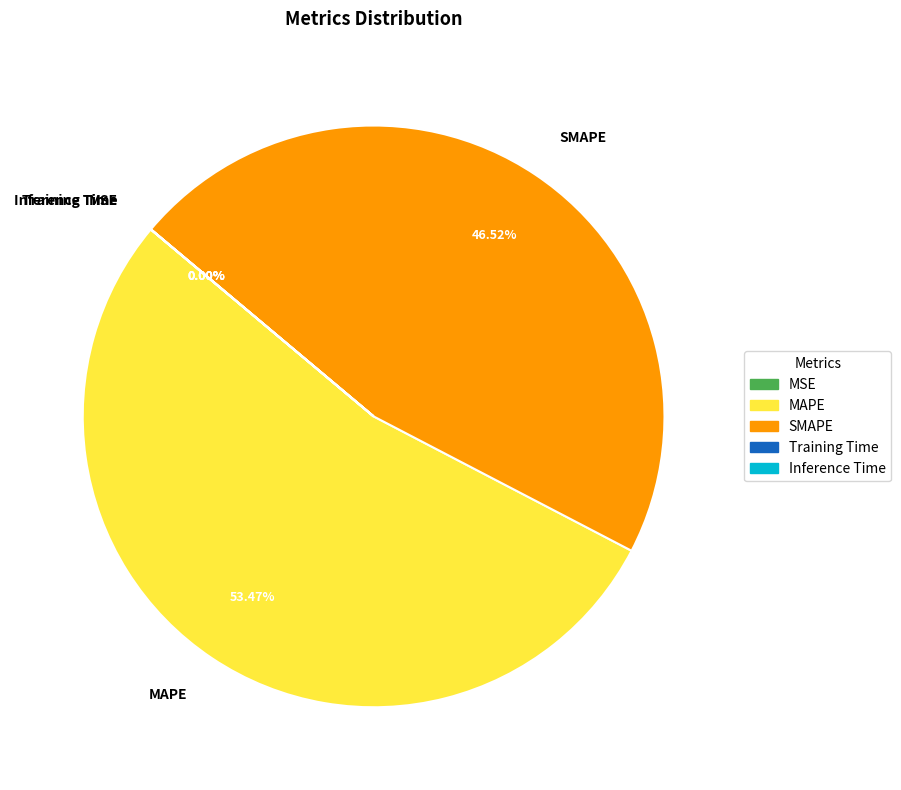

To the nearest percent, what portion does SMAPE represent?

47%